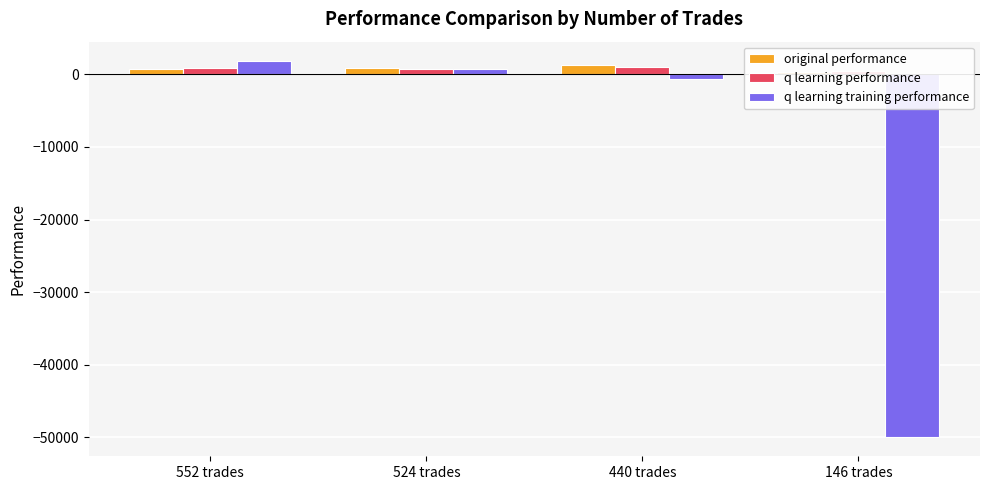

Where is original performance nearest to the value 769?

552 trades